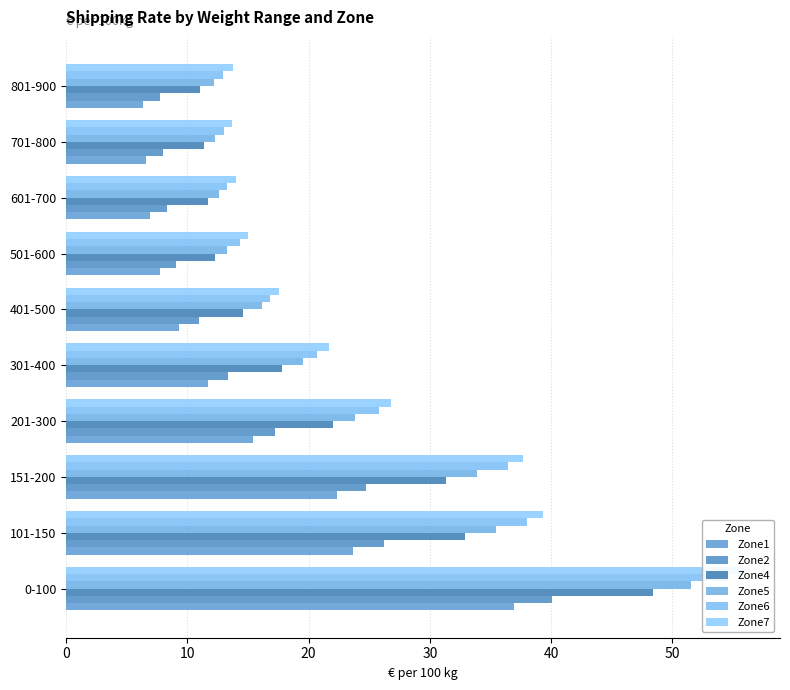

Which series has the largest total across all categories?

Zone7